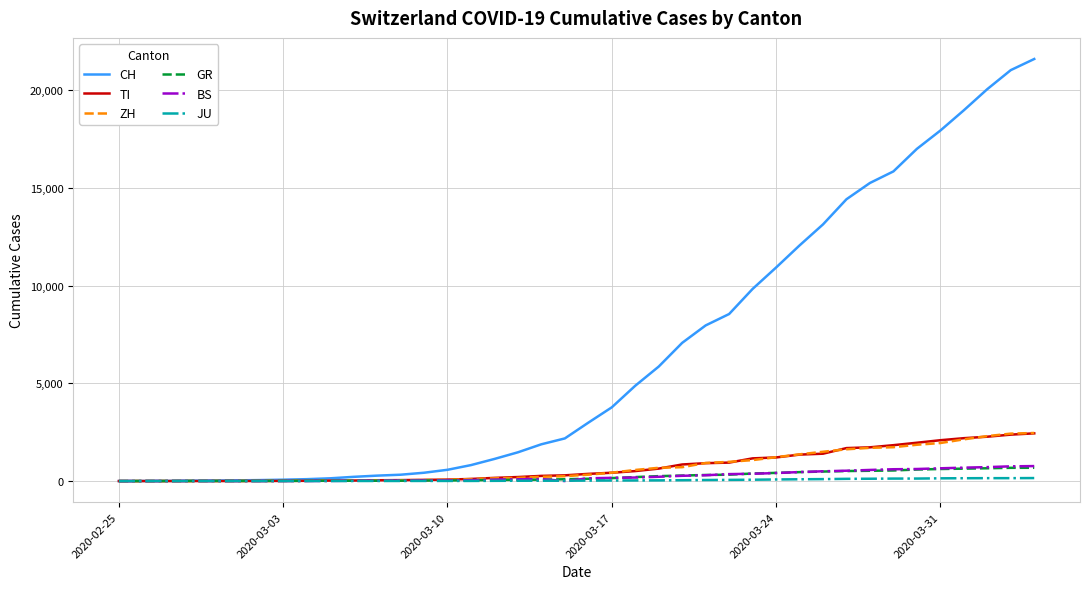

Which series has the widest spread of values?

CH